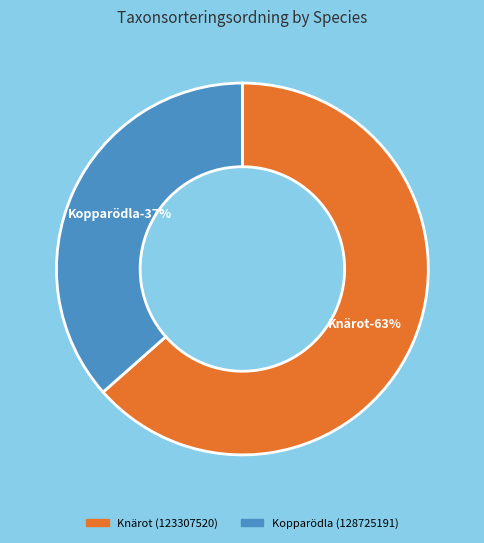

Count the number of slices in the pie.

2